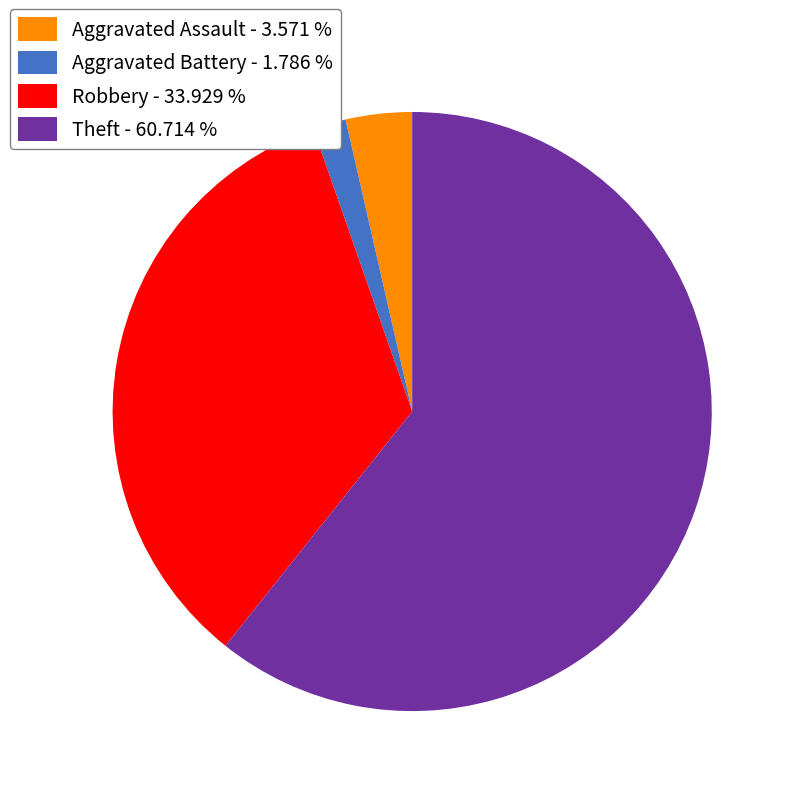

Combined, do Aggravated Assault - 3.571 % and Theft - 60.714 % account for over 50%?

Yes